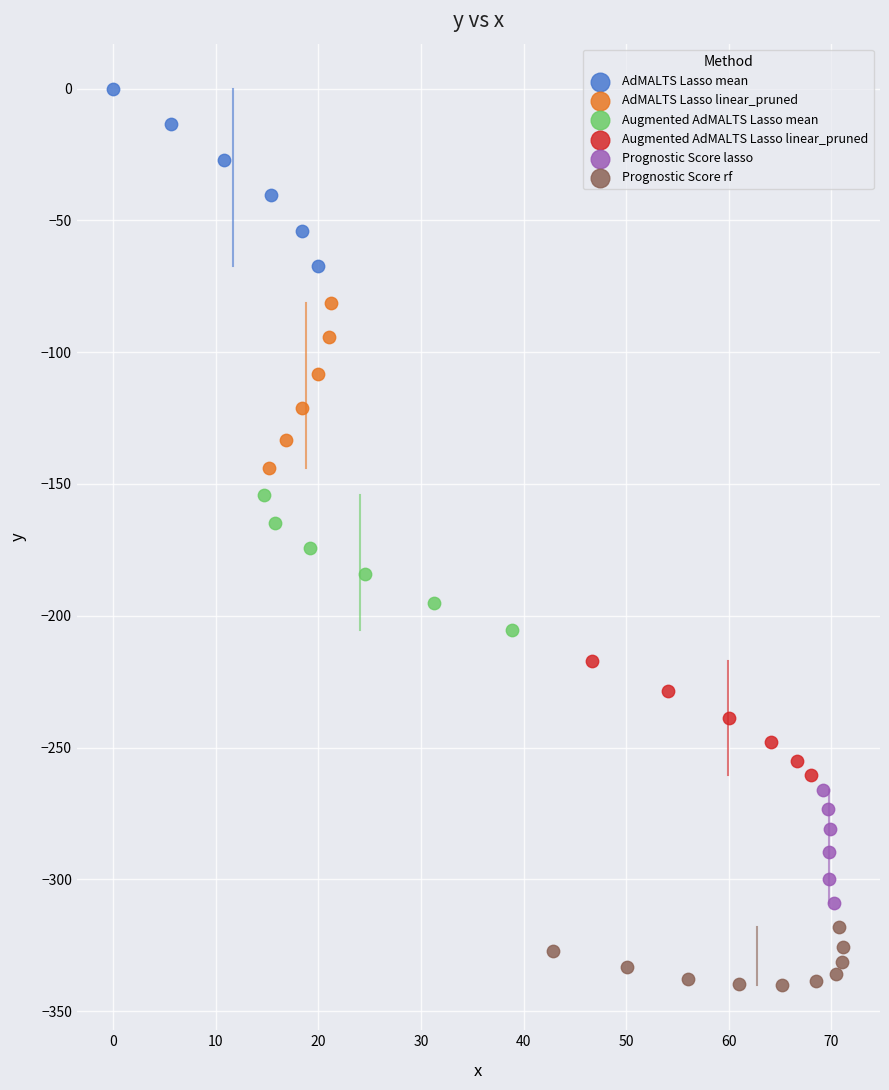

What are all the series names shown in the legend?

AdMALTS Lasso mean, AdMALTS Lasso linear_pruned, Augmented AdMALTS Lasso mean, Augmented AdMALTS Lasso linear_pruned, Prognostic Score lasso, Prognostic Score rf